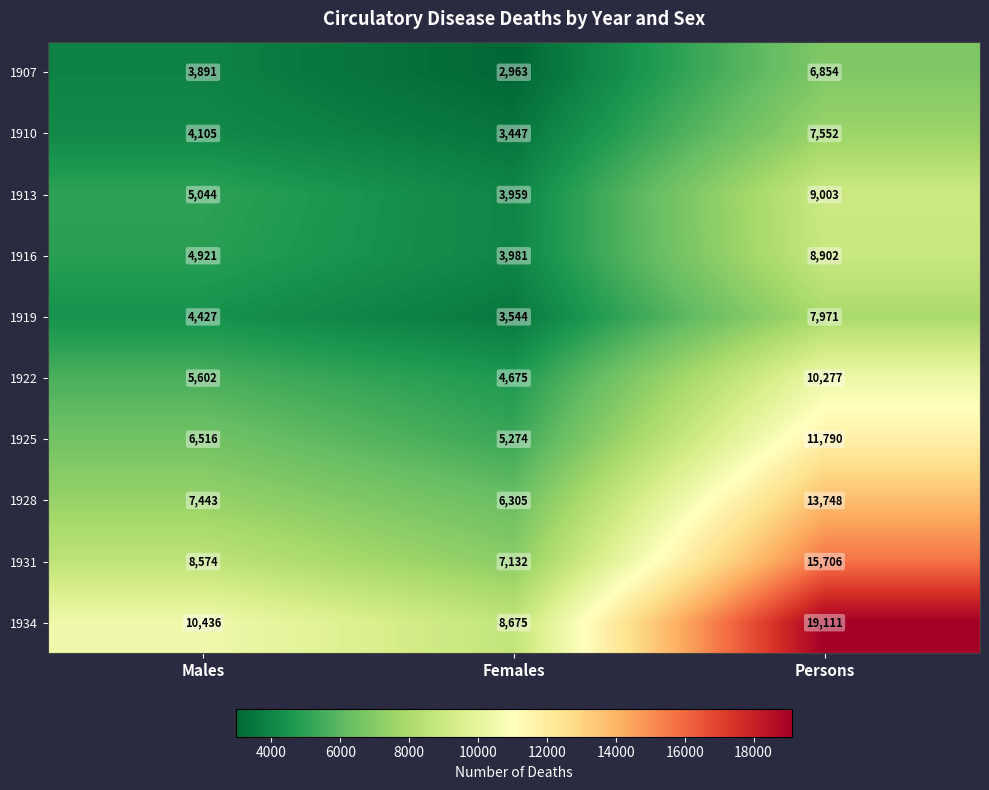

At which category does the chart reach its minimum across all series?

Females